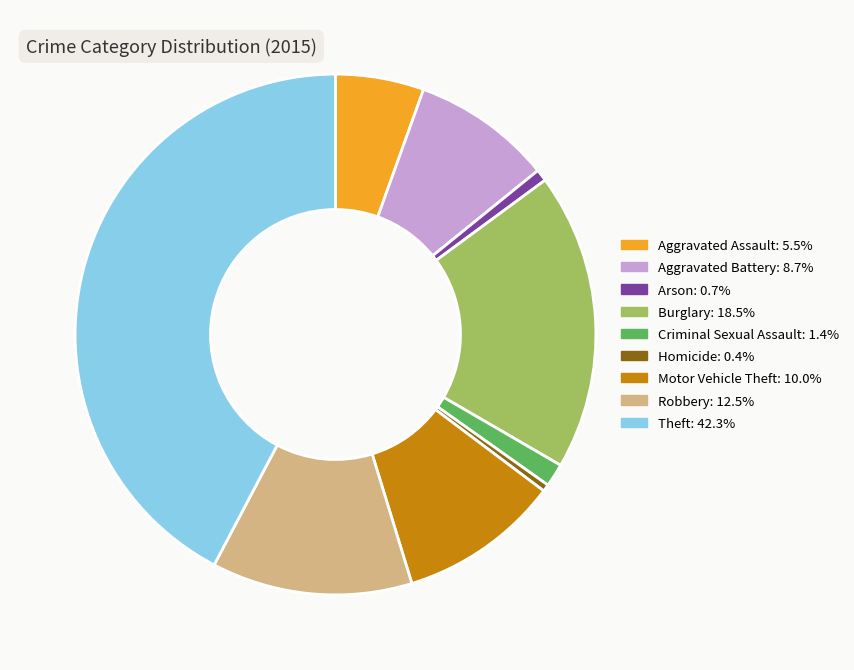

Is Aggravated Battery the majority of the pie?

No